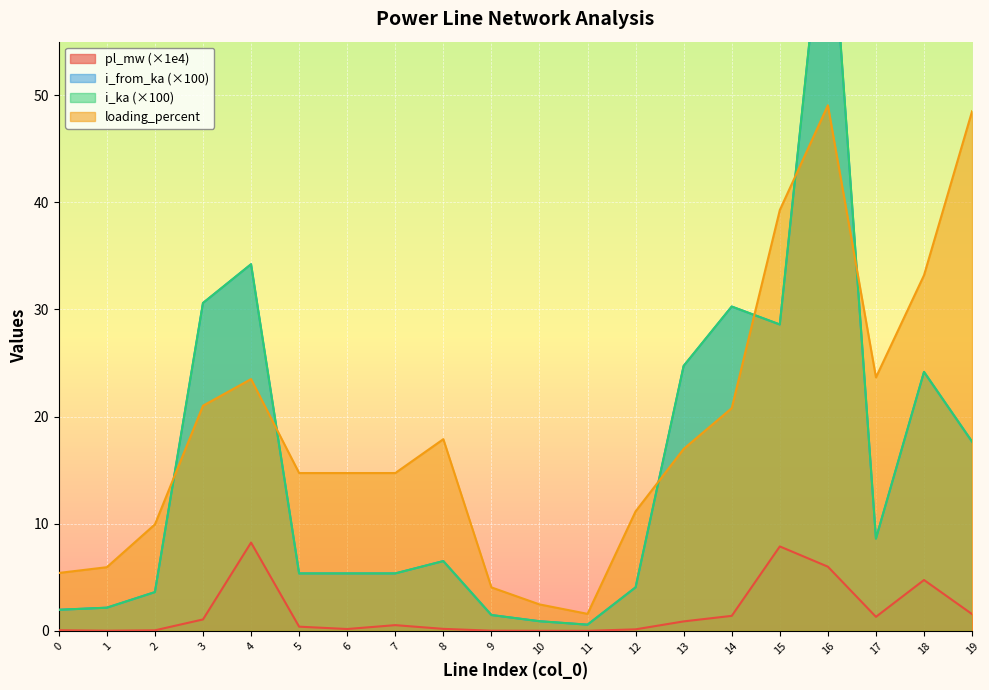

How many series are shown in this chart?

4